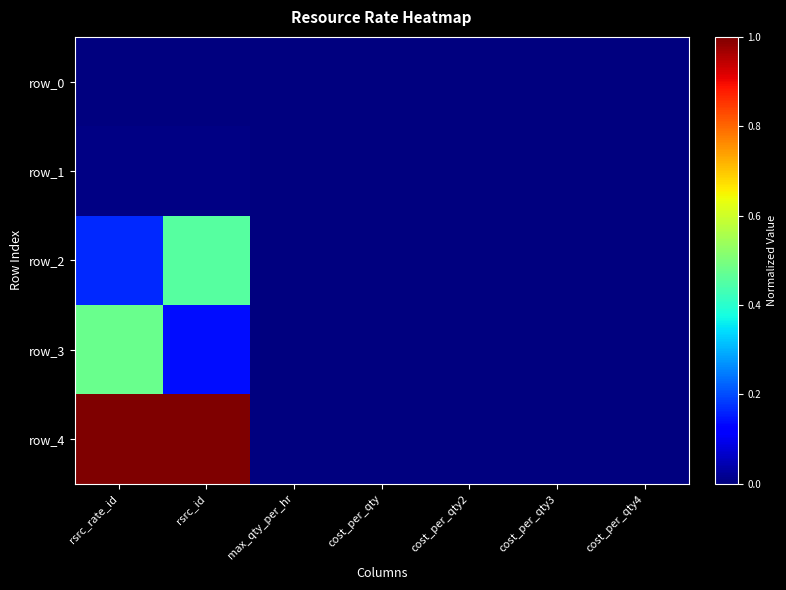

Which series changed the most between max_qty_per_hr and cost_per_qty3?

row_0